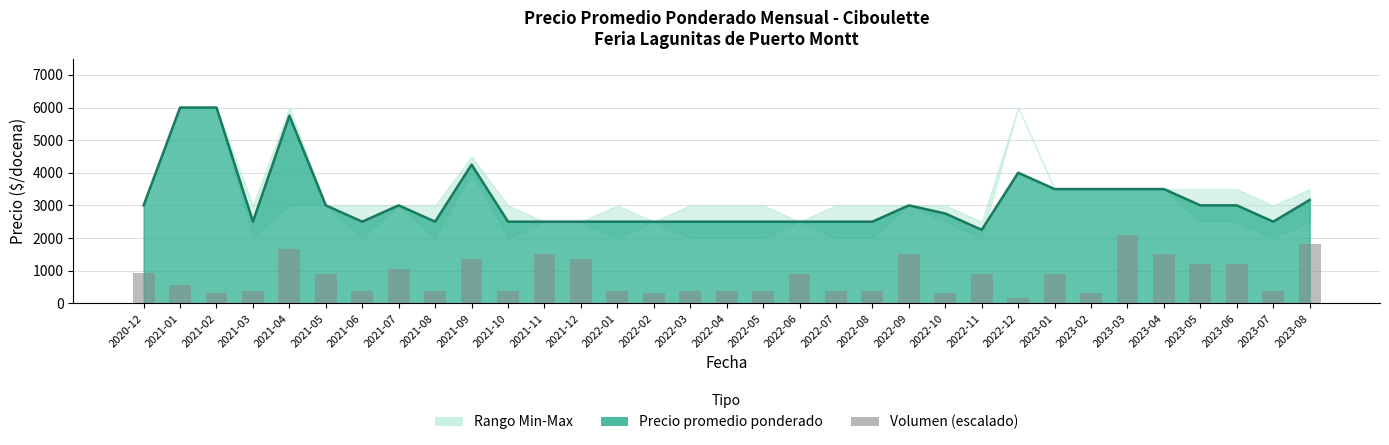

The value of Volumen (escalado) at 2022-10 is 513.5. True or false?

False